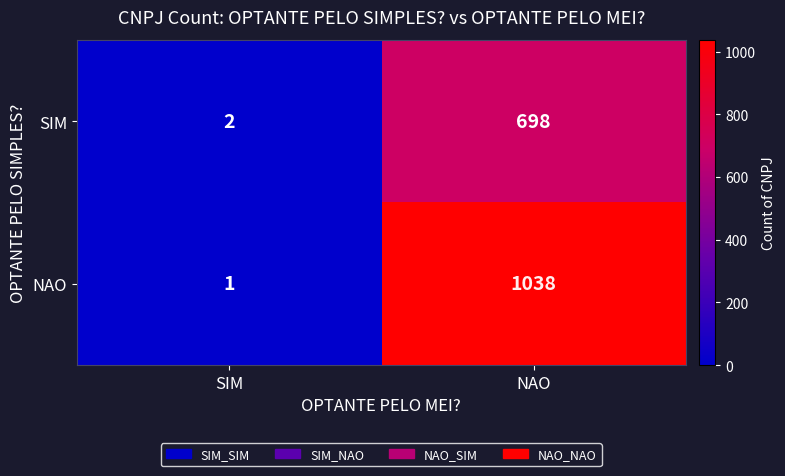

Rank the series by their average value, from highest to lowest.

NAO, SIM